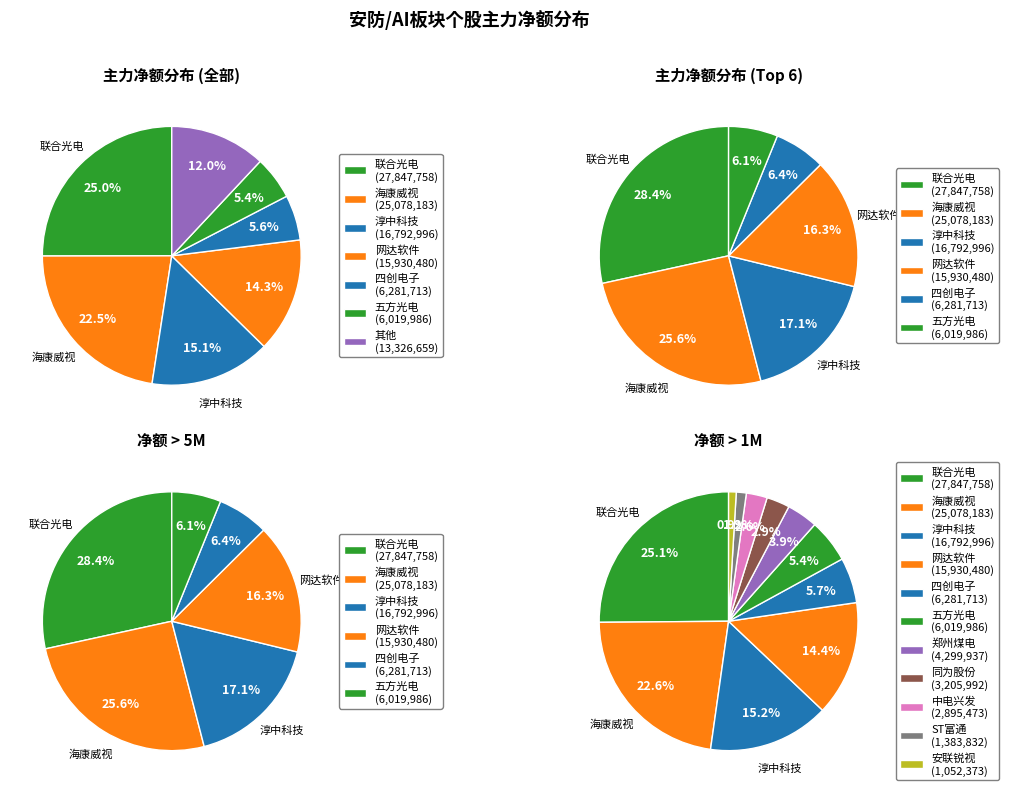

What is the total percentage of 四创电子 and 中电兴发?

8.2%